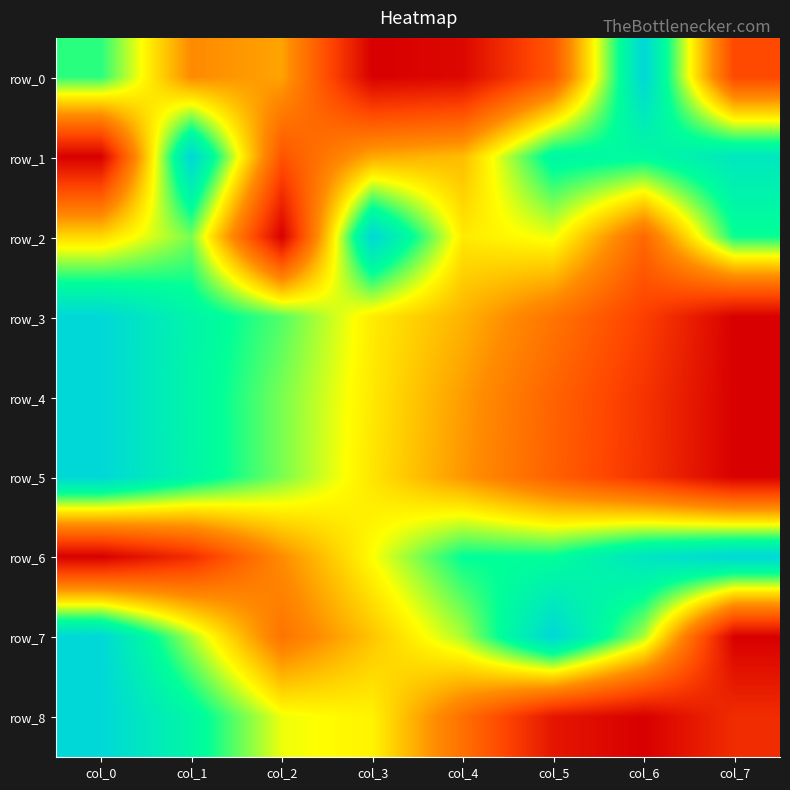

At which category is the sum across all series the highest?

col_0